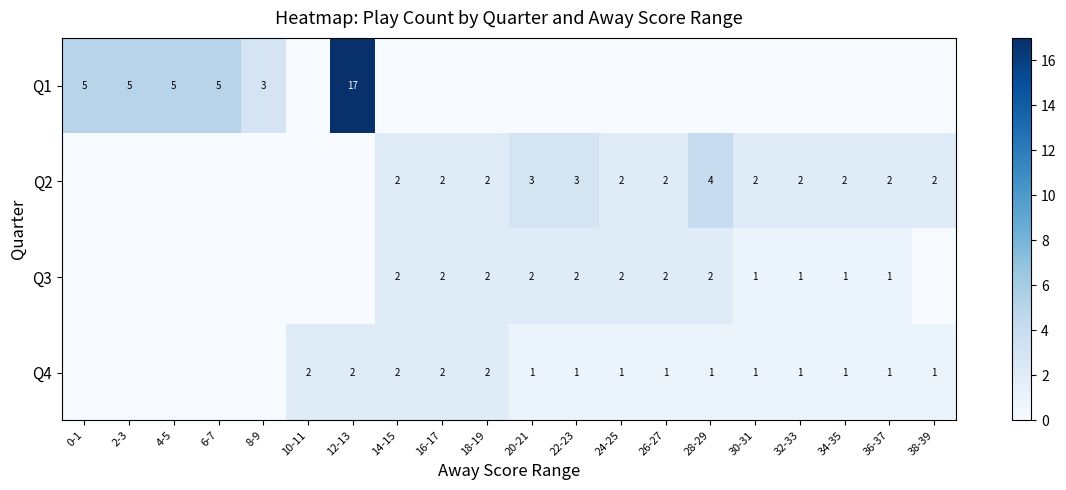

The Q4 series shows 0 at 36-37. True or false?

False